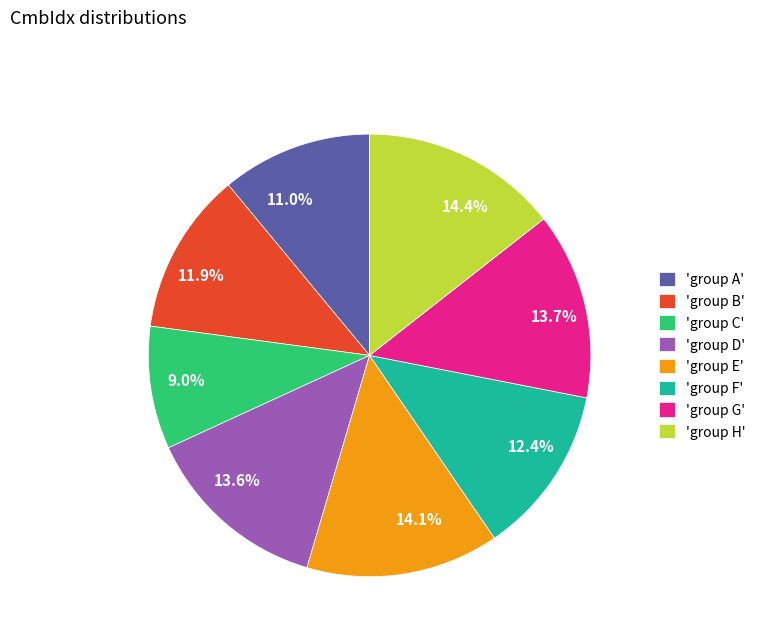

What portion of the pie excludes 9.0%?

91.0%